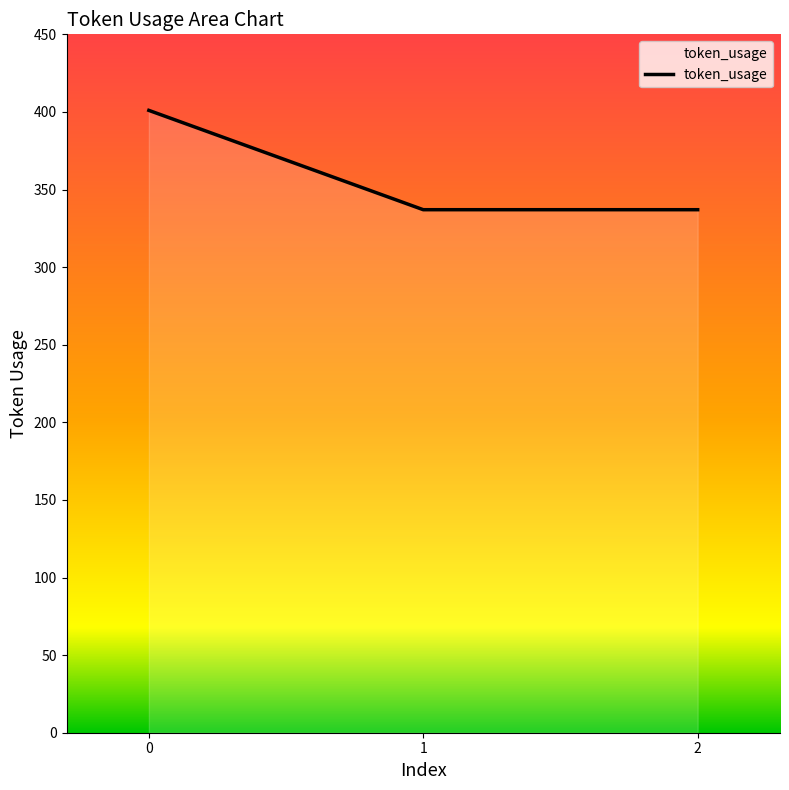

The value at 1 is 198. True or false?

False